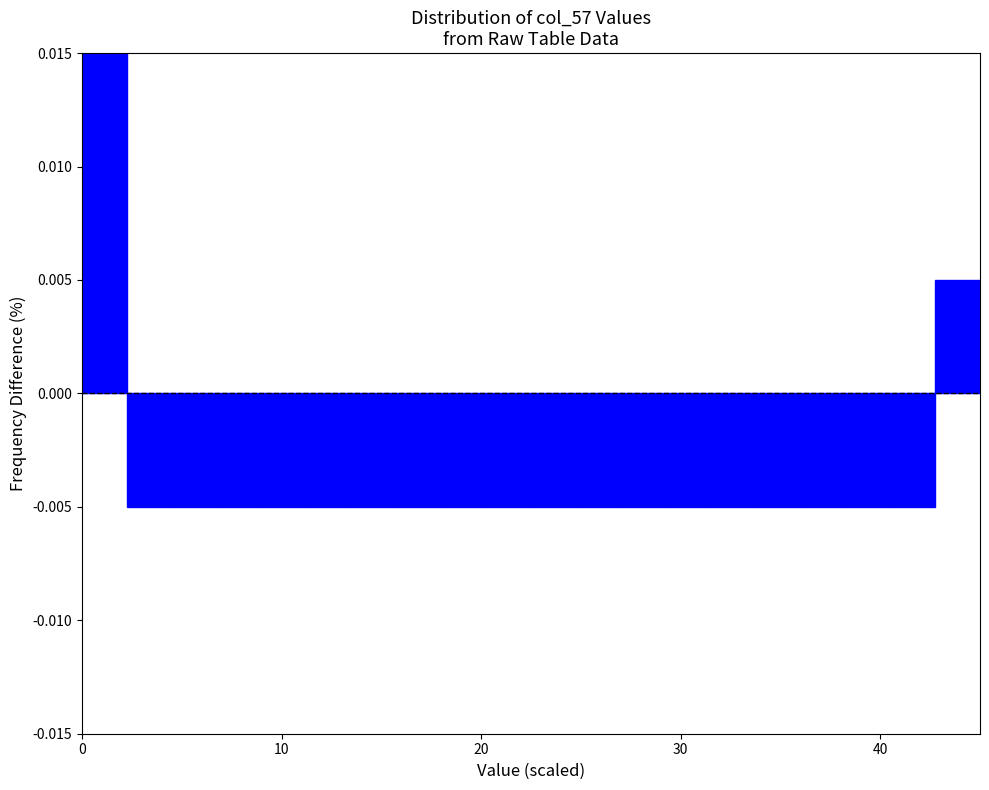

Around what value on the x-axis is the tallest bar? Give the approximate position of its centre, as read against the axis.

1